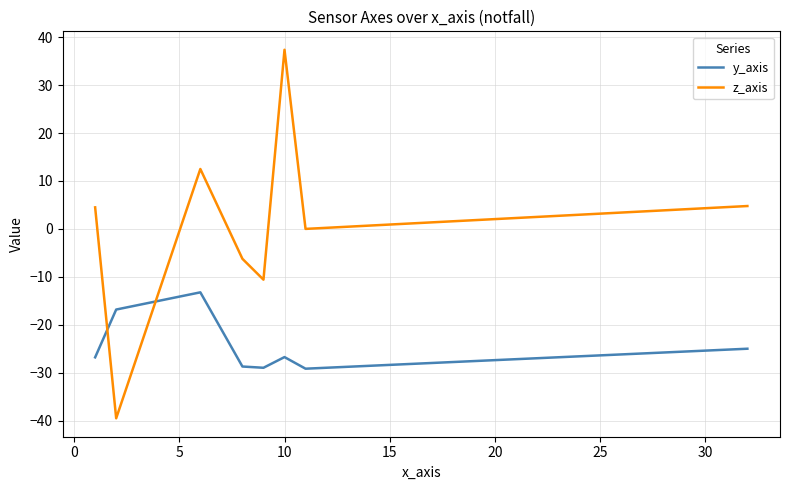

What is the minimum value for y_axis?

-29.2